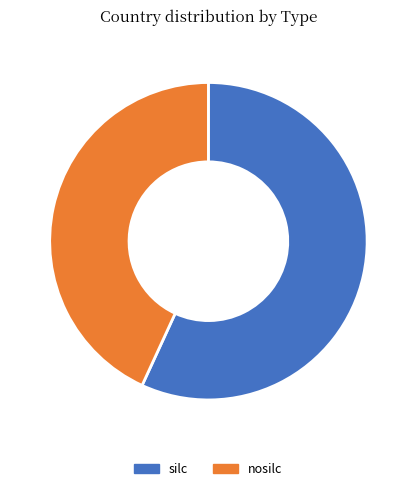

What is the largest slice in the pie chart?

silc